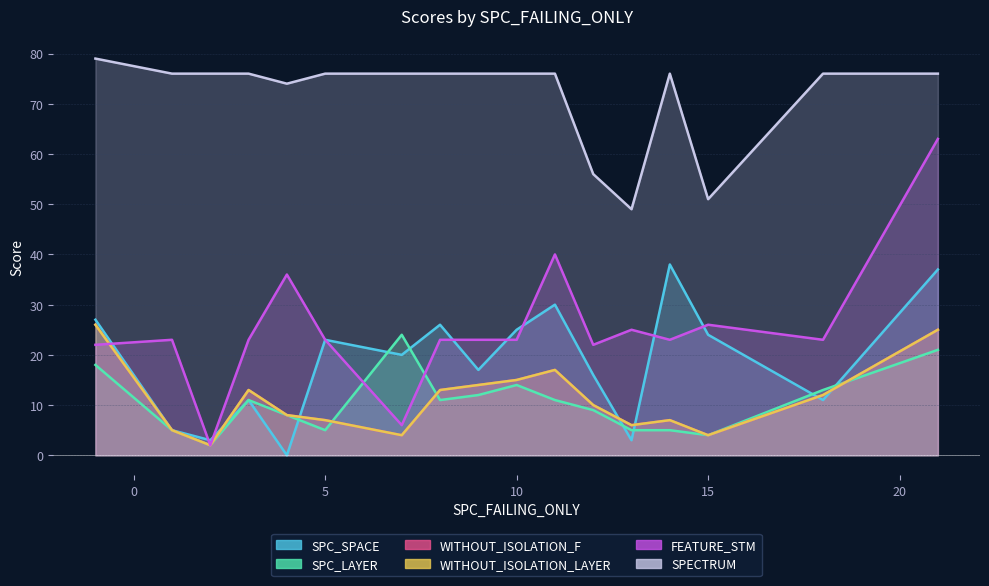

True or false: SPC_LAYER has a value of 8 at 4.

True